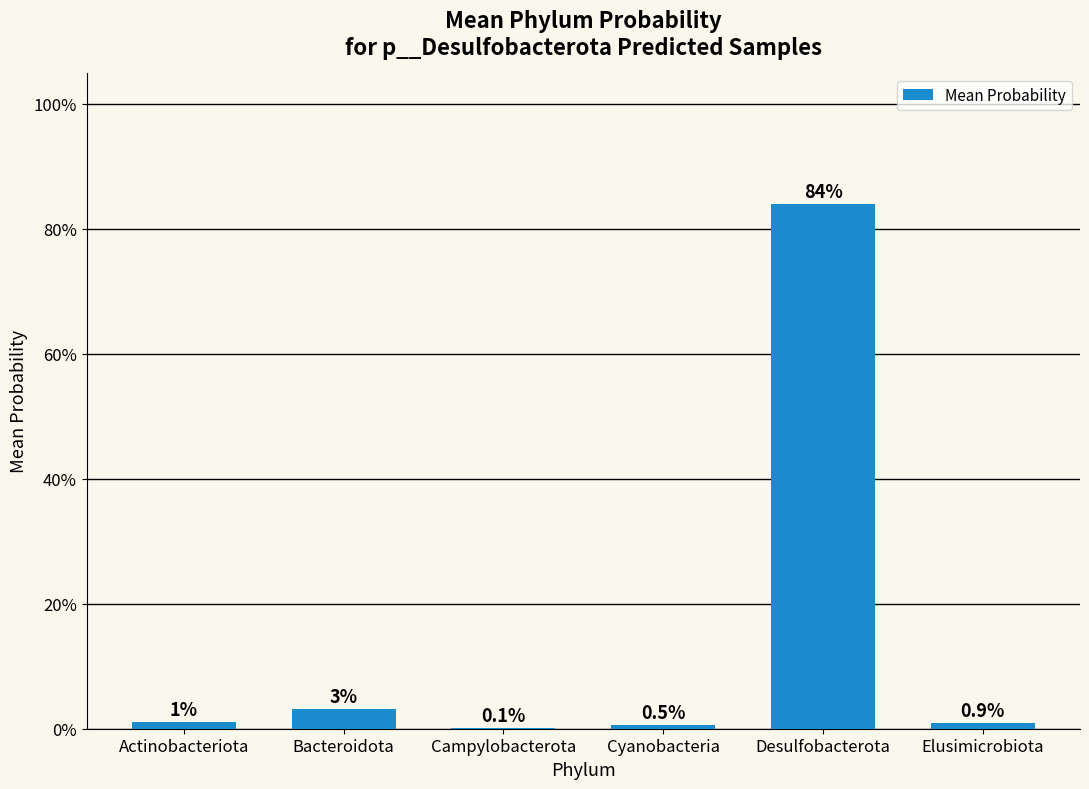

Which category has the highest value across all series?

Desulfobacterota